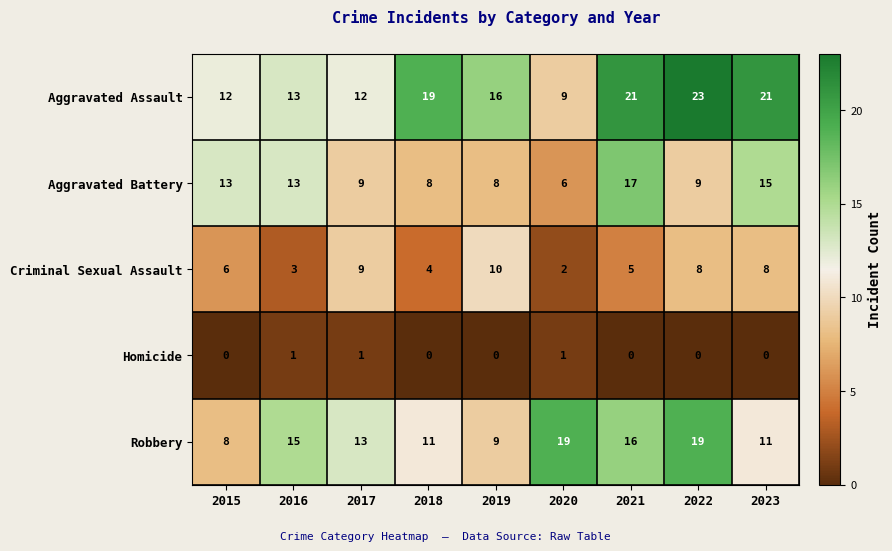

What is the total value across all series at 2018?

42